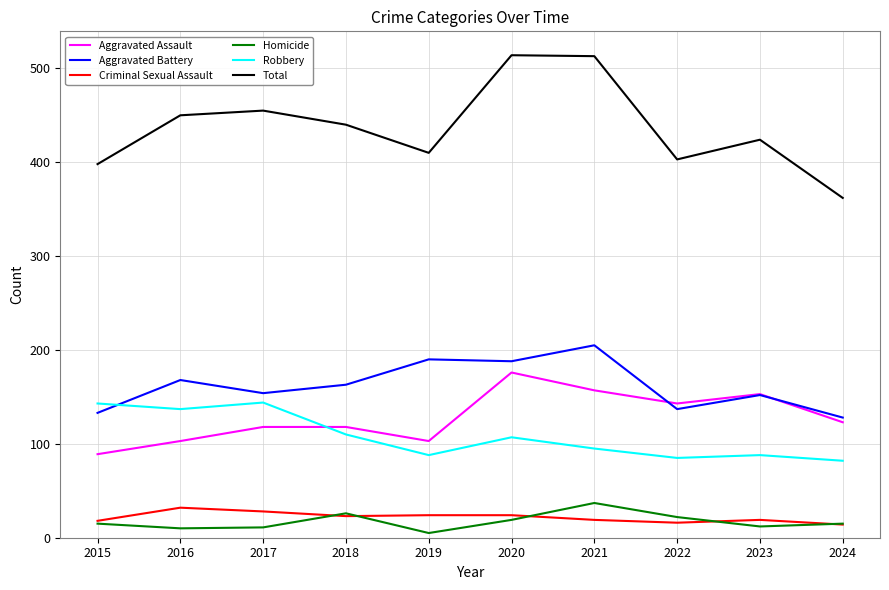

Which series has the largest range (max minus min)?

Total